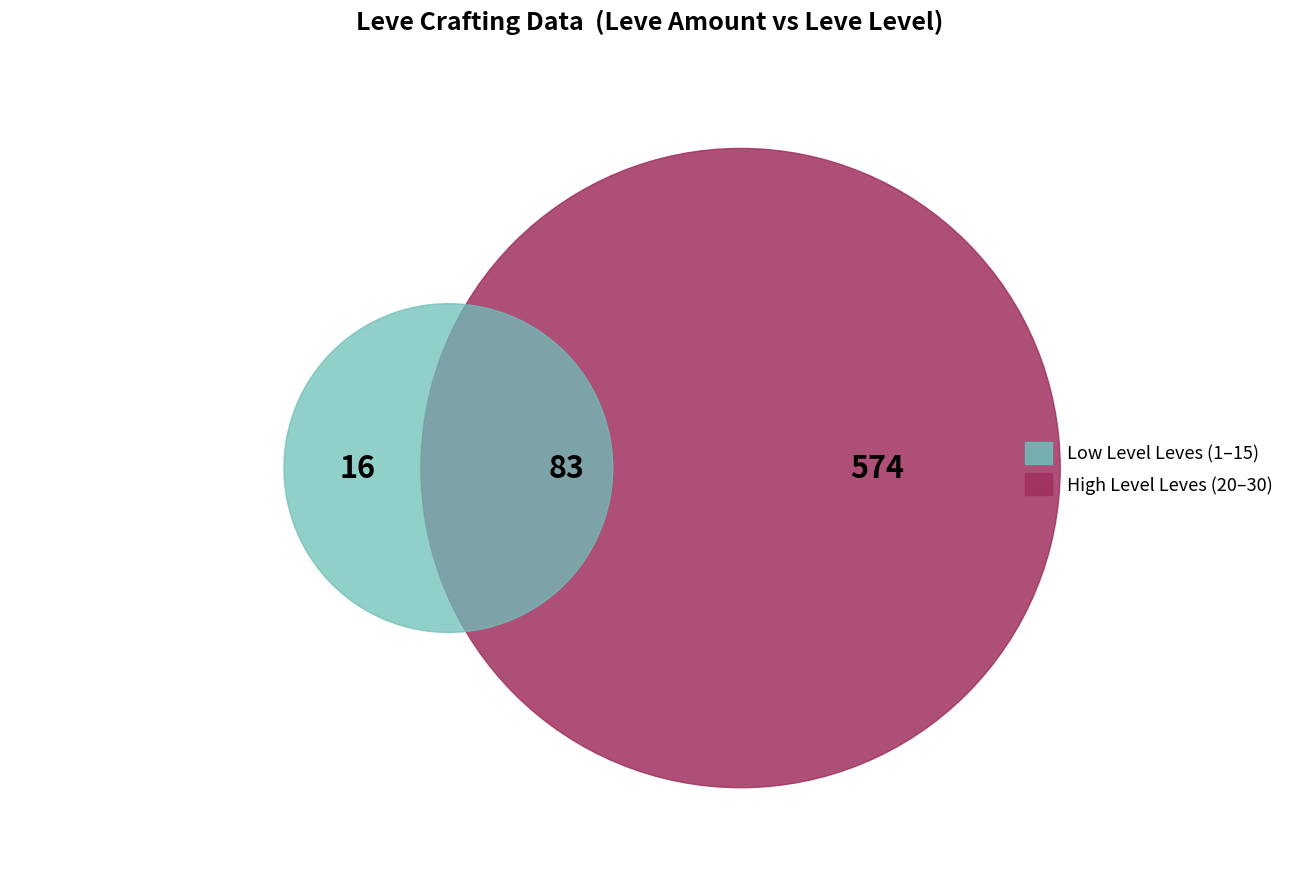

The 31 slice represents 17% of the pie. True or false?

False